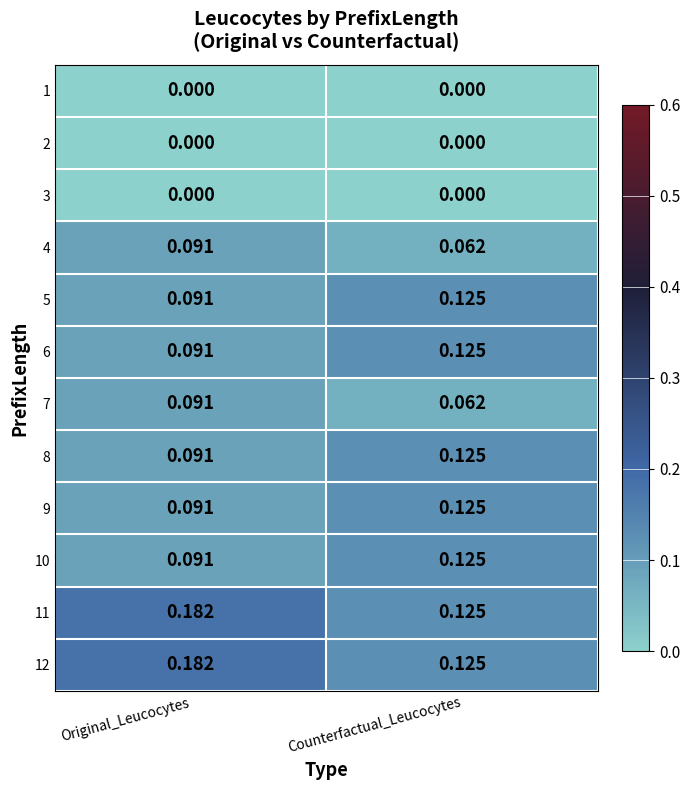

Rank the categories by 4 value from lowest to highest.

Counterfactual_Leucocytes, Original_Leucocytes